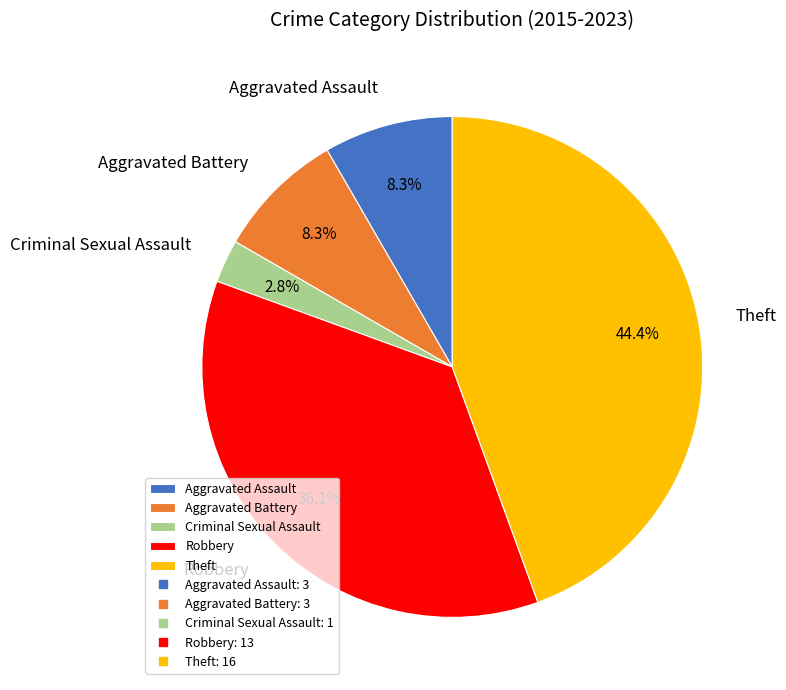

Count the number of slices in the pie.

5